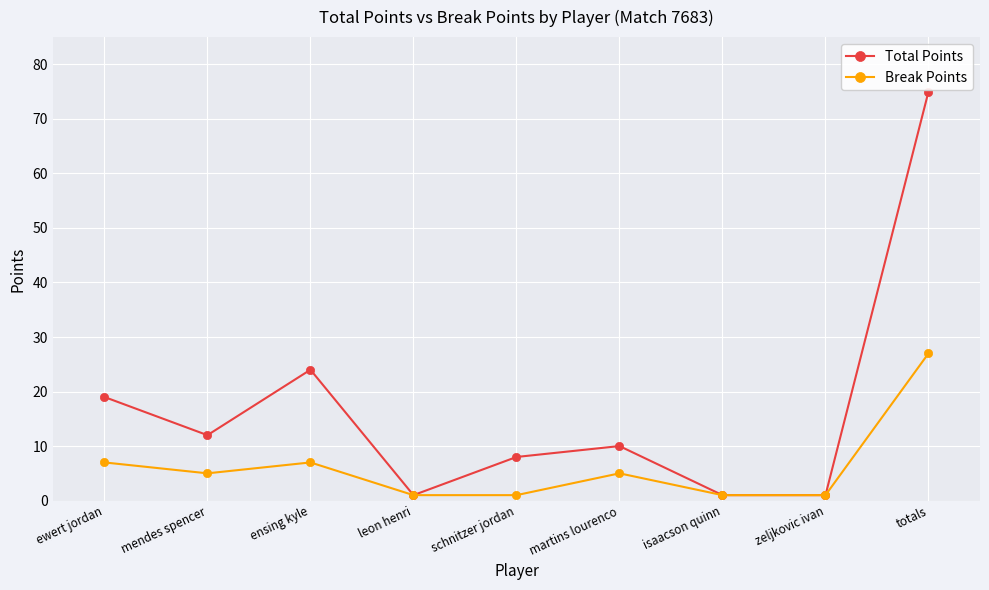

What is the lowest value of the Break Points series?

1